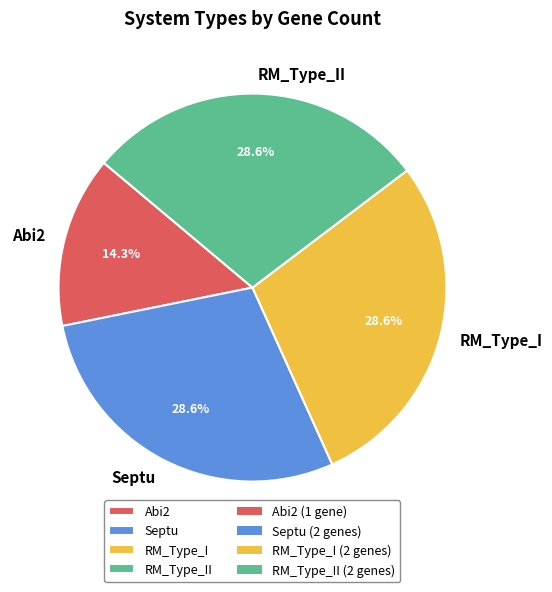

What is the total percentage of Abi2 and Septu?

42.9%